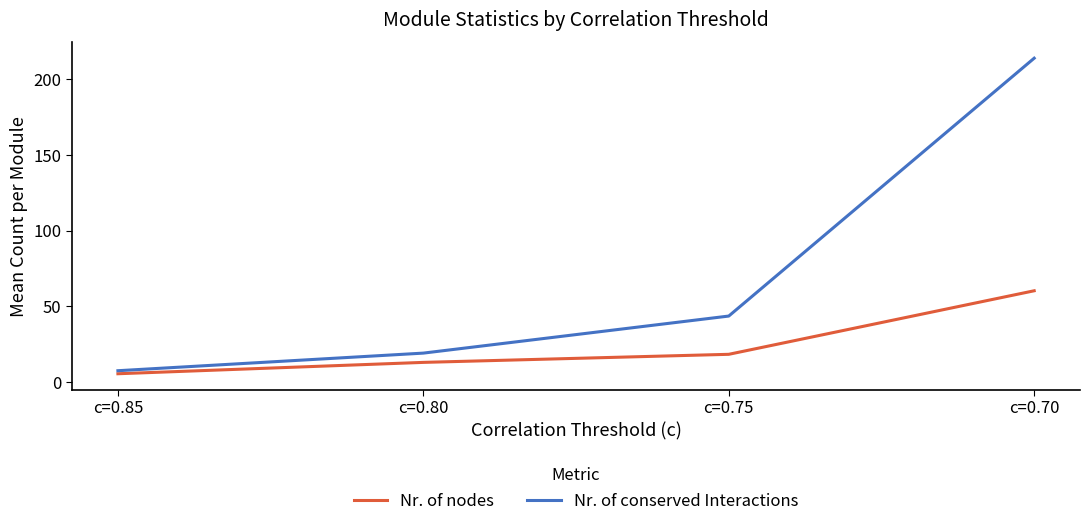

The Nr. of conserved Interactions series shows 32.7 at c=0.80. True or false?

False